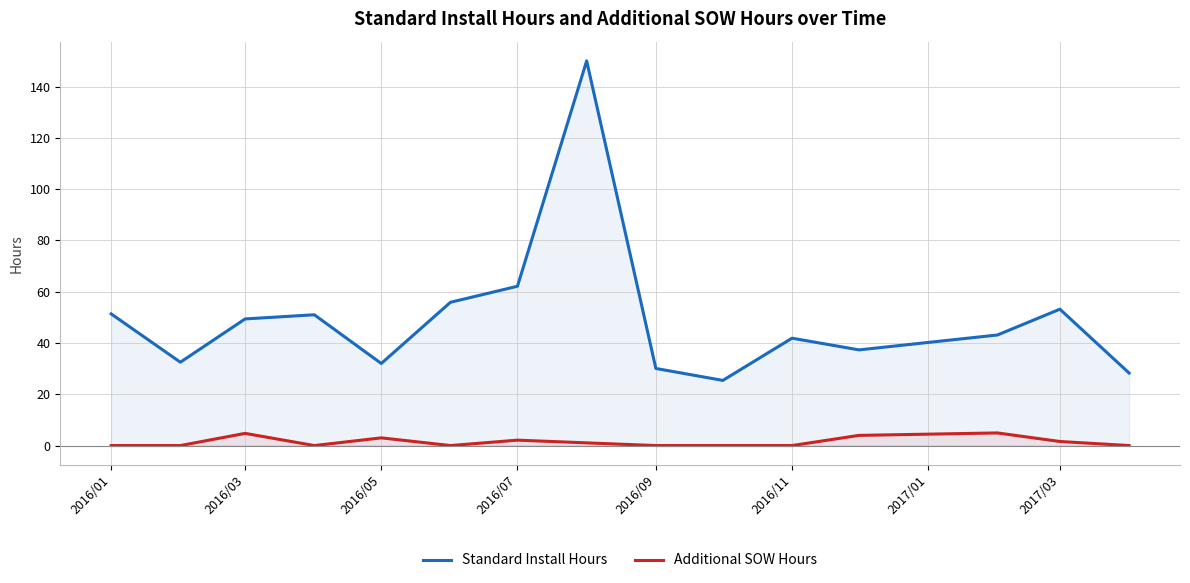

Where does the Standard Install Hours series first go above 43?

2016/01